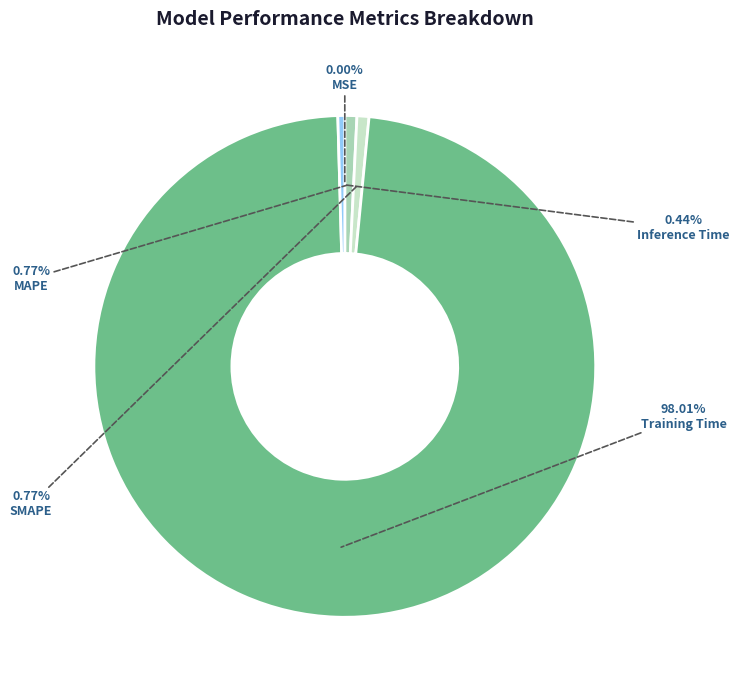

Is there any slice that represents more than half of the pie?

Yes